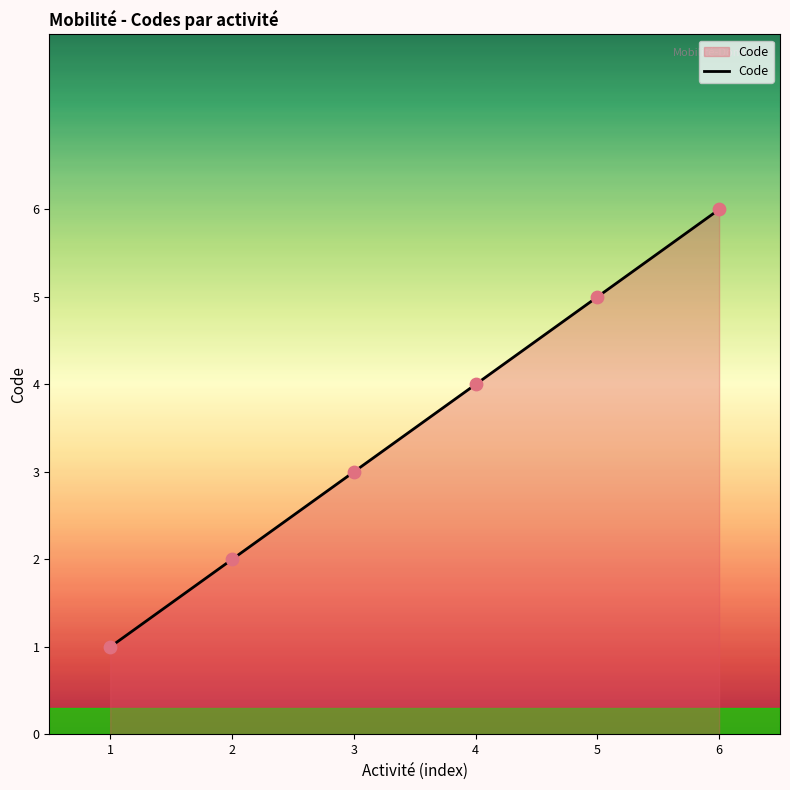

Which has a higher value, 5 or 3?

5